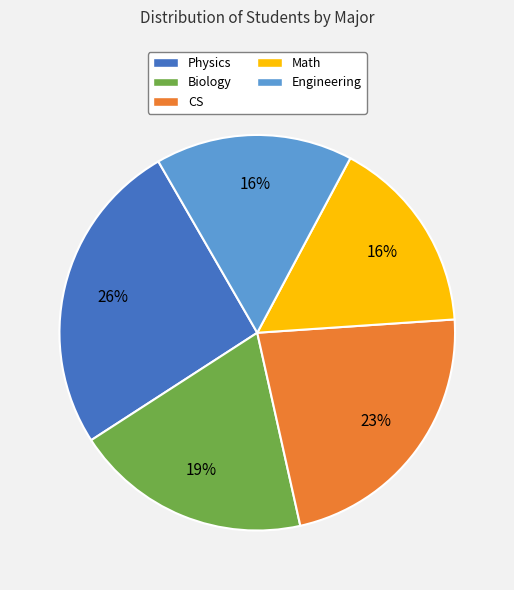

Is it true that Physics is 26% of the pie?

True